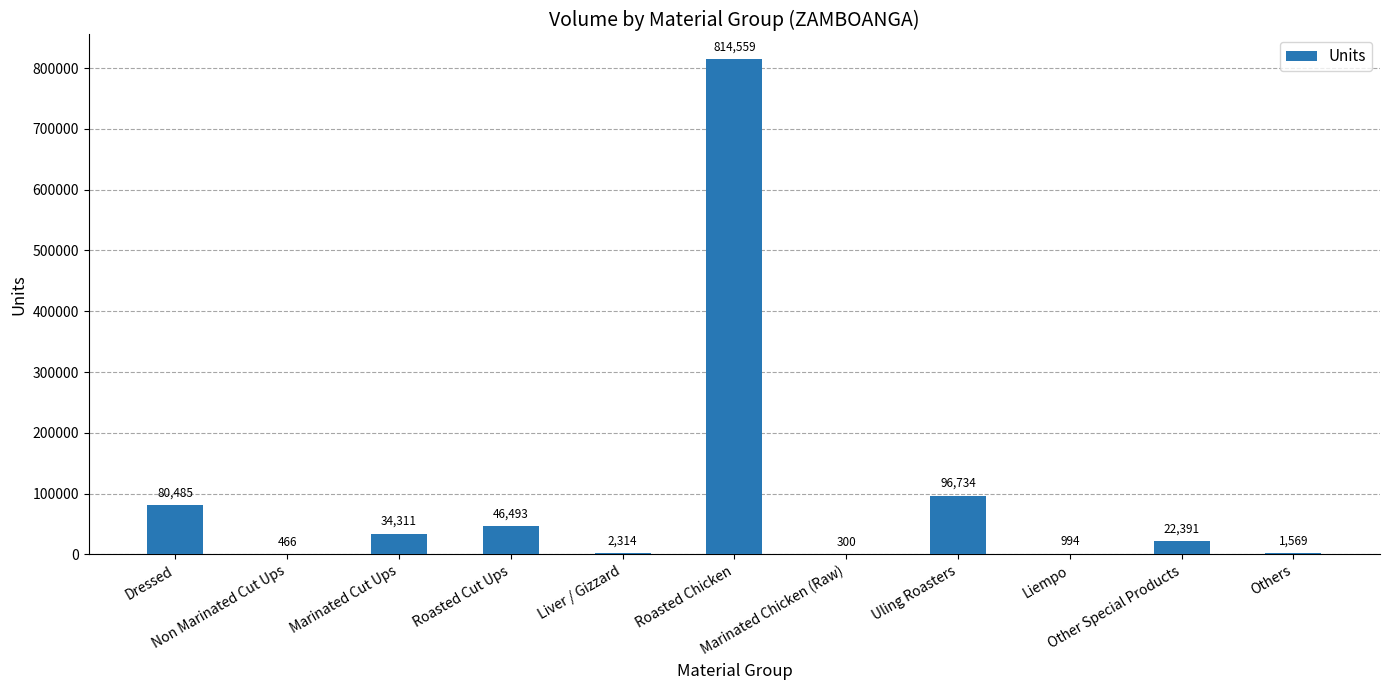

What is the greatest value displayed?

814559.0